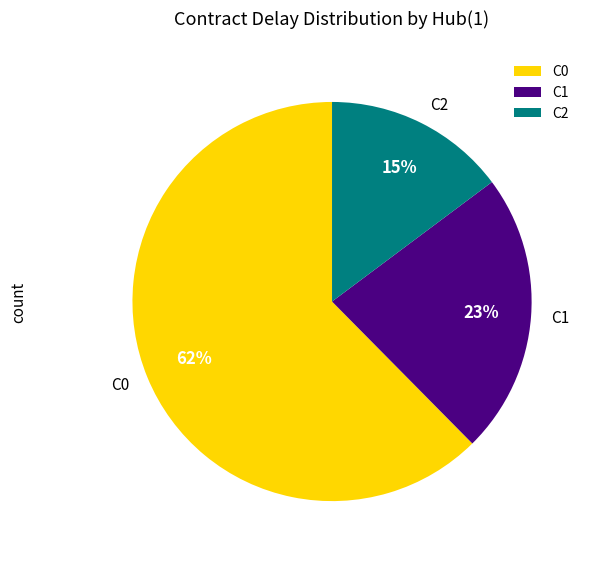

To the nearest percent, what percentage of the pie is C2?

15%